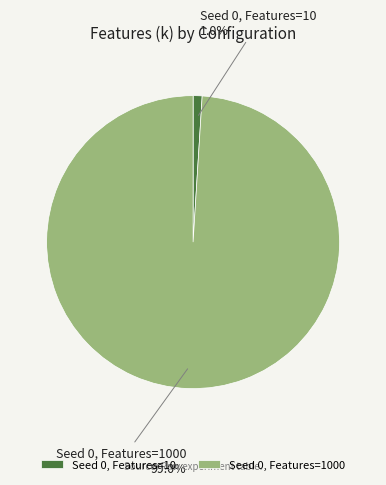

Does Seed 0, Features=10 represent more than half of the total?

No